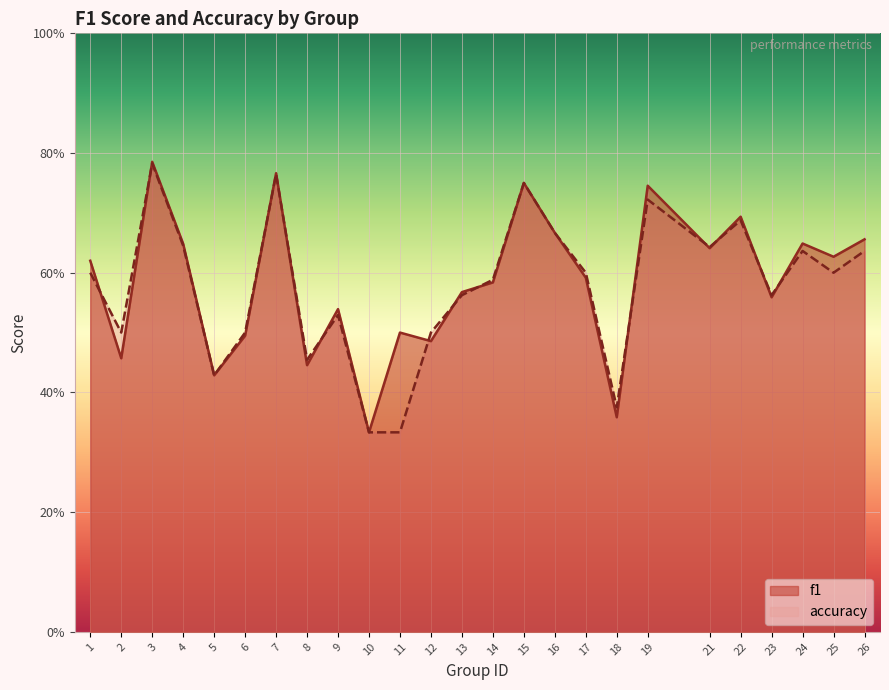

In accuracy, how many points are lower than both neighbors (excluding endpoints)?

7